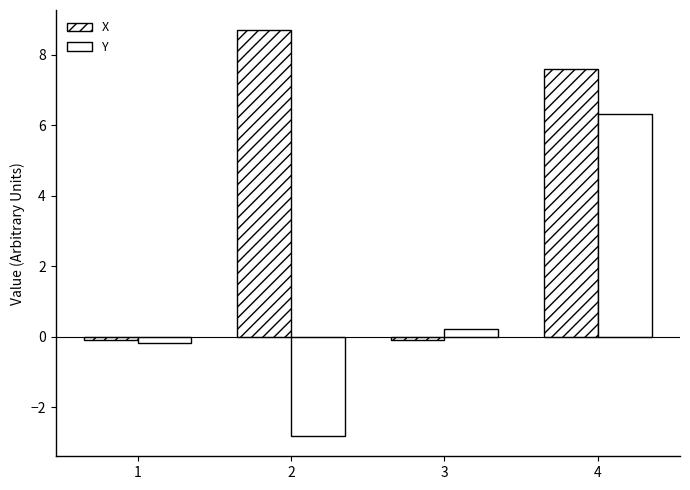

What is the total value across all series at 4?

13.9